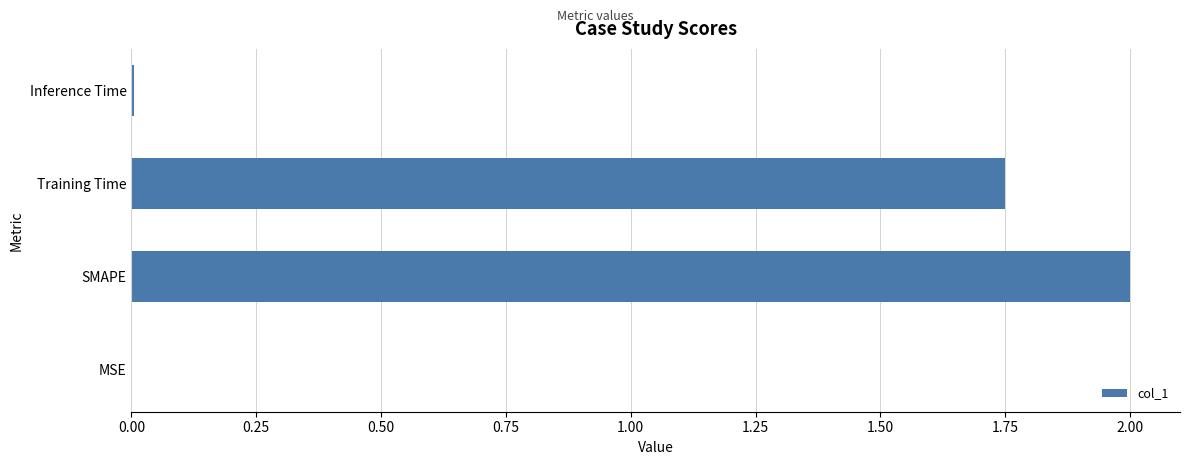

Where is the data nearest to the value 1?

Training Time